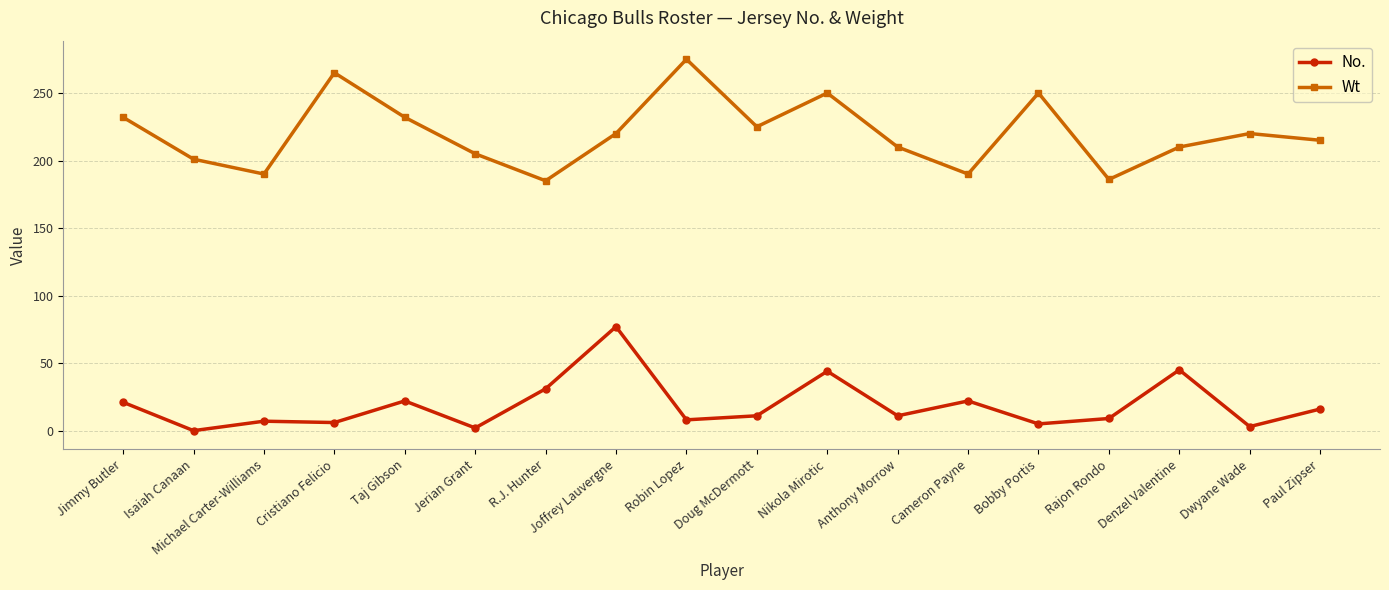

True or false: No. and Wt intersect in this chart.

False